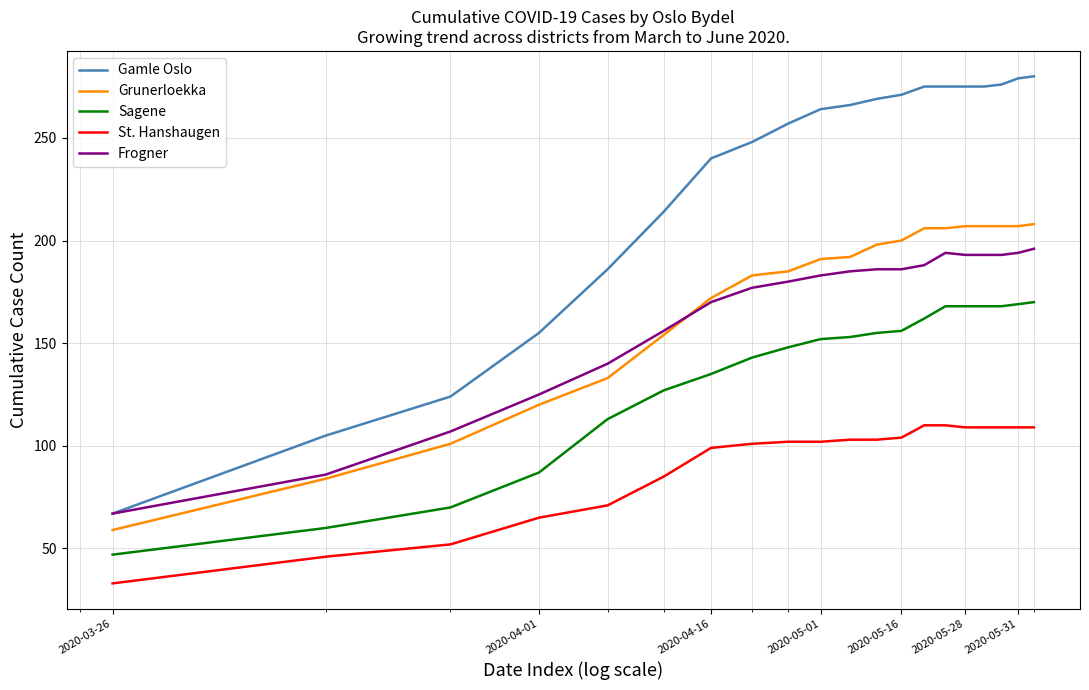

Does the chart display data point markers on the line(s)?

No